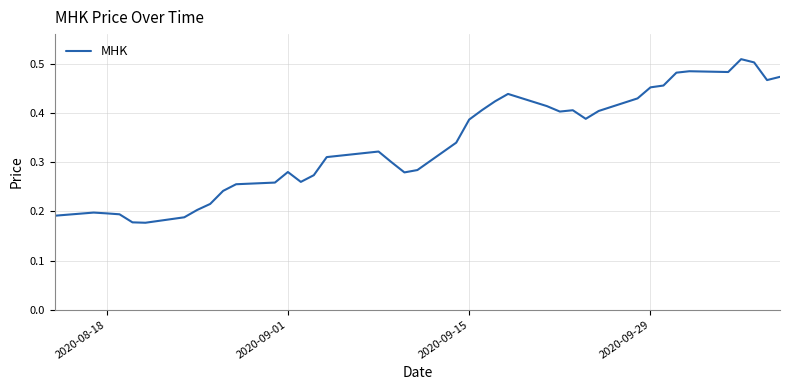

How many lines are shown in the chart?

1